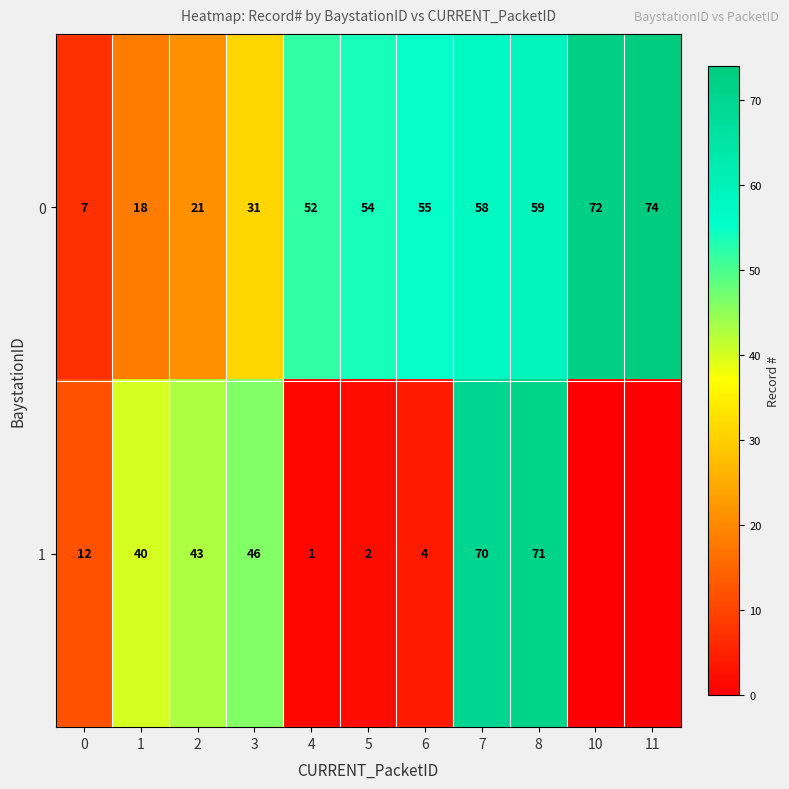

What is the difference between the maximum and minimum values in the 0 series?

67